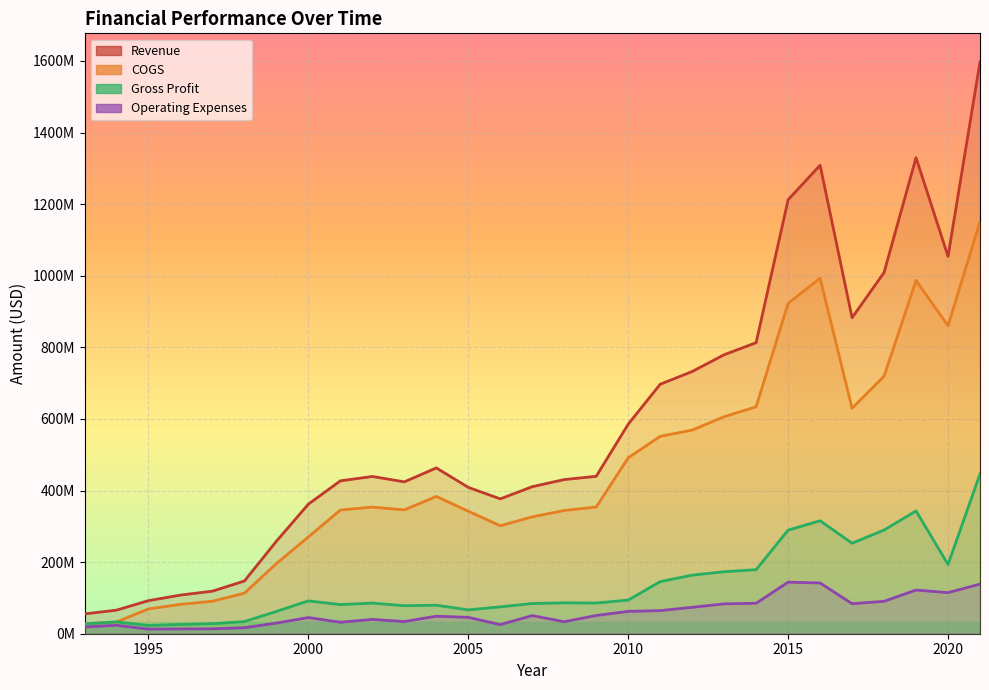

Reading right to left, what are all the values shown in this chart?

Revenue: 2021=1597200000	2020=1054000000	2019=1329700000	2018=1009000000	2017=882600000	2016=1308600000	2015=1212301000	2014=812934000	2013=779325000	2012=732383000	2011=696854000	2010=585345000	2009=439701000	2008=430566000	2007=410735000	2006=376671000	2005=408801000	2004=463113000	2003=424233000	2002=439191000	2001=427038000	2000=362016000	1999=258400000	1998=147300000	1997=118900000	1996=107900000	1995=92400000	1994=65900000	1993=55300000
COGS: 2021=1151100000	2020=860500000	2019=986700000	2018=719400000	2017=629800000	2016=993000000	2015=922901000	2014=634032000	2013=606154000	2012=568808000	2011=551315000	2010=491345000	2009=354014000	2008=344278000	2007=326404000	2006=301607000	2005=342229000	2004=383463000	2003=345933000	2002=353696000	2001=345638000	2000=270320000	1999=196100000	1998=113300000	1997=90800000	1996=82000000	1995=69300000	1994=32900000	1993=27900000
Gross Profit: 2021=446100000	2020=193500000	2019=343000000	2018=289600000	2017=252800000	2016=315600000	2015=289400000	2014=178902000	2013=173171000	2012=163575000	2011=145539000	2010=94000000	2009=85687000	2008=86288000	2007=84331000	2006=75064000	2005=66572000	2004=79650000	2003=78300000	2002=85495000	2001=81400000	2000=91696000	1999=62300000	1998=34000000	1997=28100000	1996=25900000	1995=23100000	1994=33000000	1993=27400000
Operating Expenses: 2021=138500000	2020=114800000	2019=122000000	2018=90500000	2017=83900000	2016=141700000	2015=144040000	2014=85114000	2013=83446000	2012=73829000	2011=64529000	2010=62434000	2009=50954000	2008=33509000	2007=50695000	2006=25482000	2005=45685000	2004=48961000	2003=34021000	2002=39973000	2001=32063000	2000=45118000	1999=29800000	1998=16800000	1997=13700000	1996=13500000	1995=12900000	1994=23600000	1993=19000000